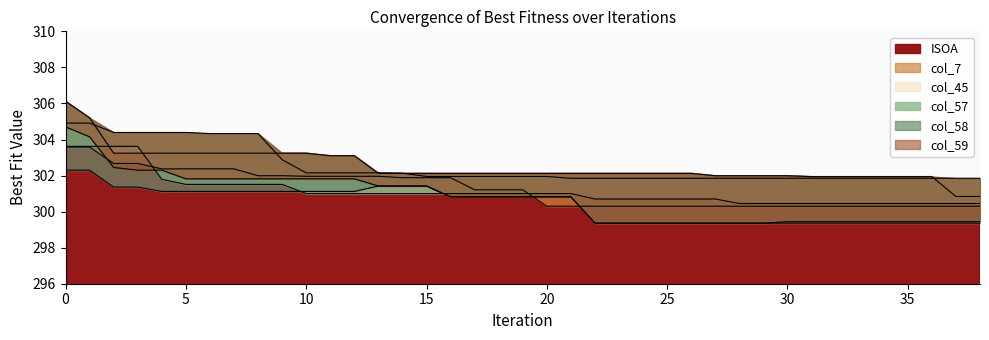

Is the value of col_45 at 27 greater than the value of col_58 at 8?

Yes